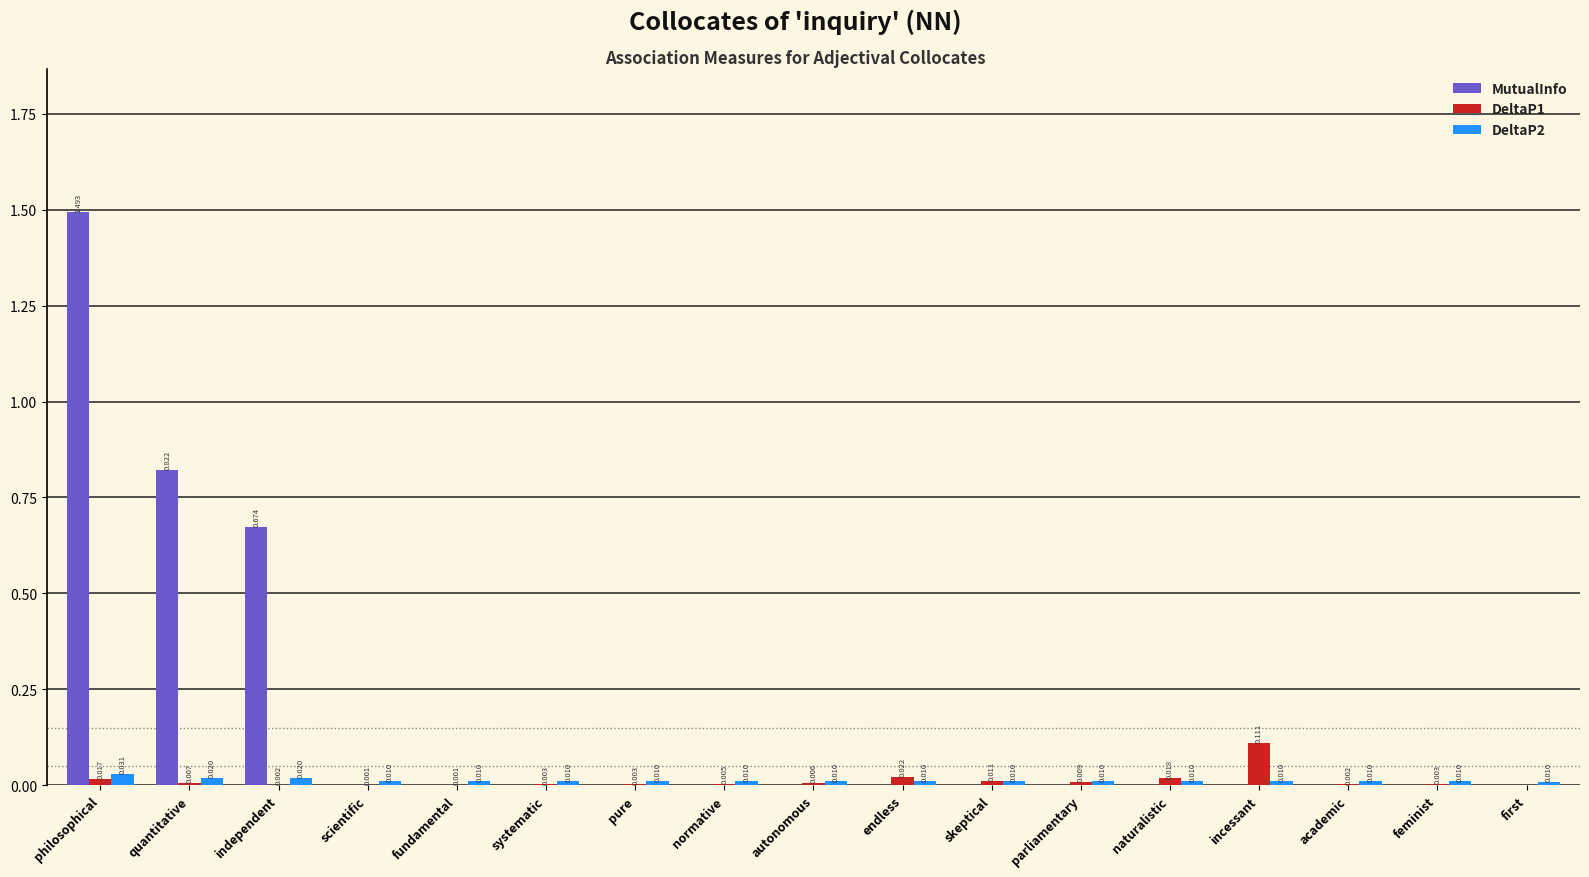

Which series changed the most between independent and pure?

MutualInfo